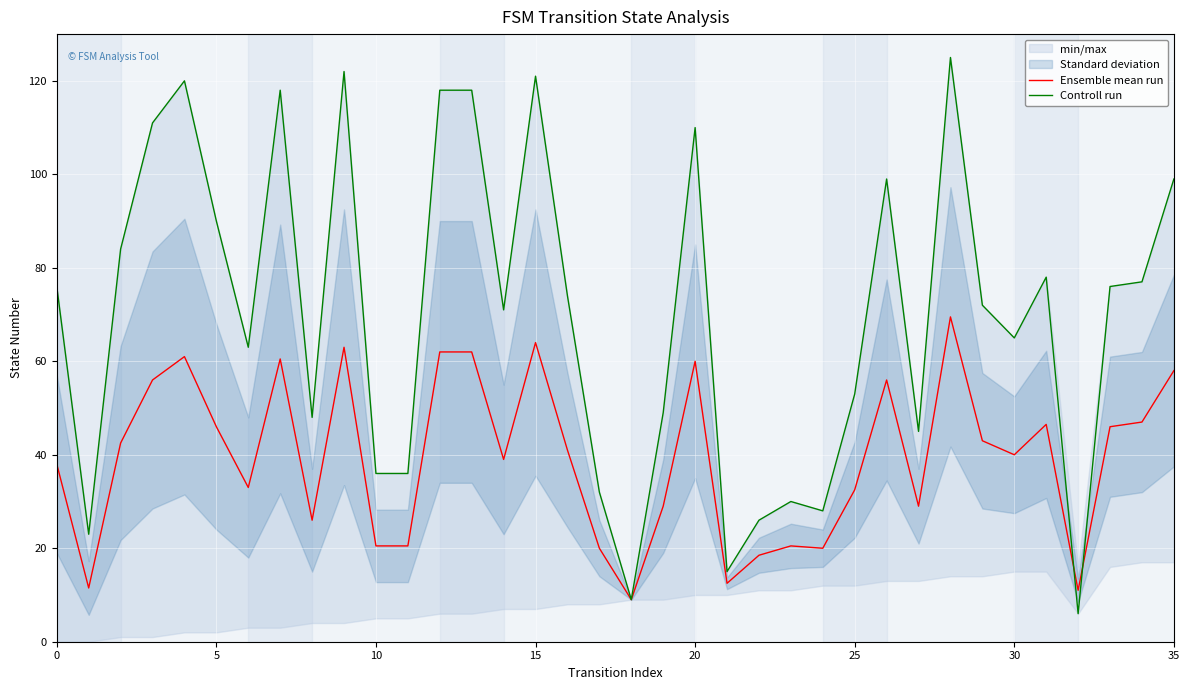

List the series in order of their overall mean, lowest first.

Ensemble mean run, Controll run